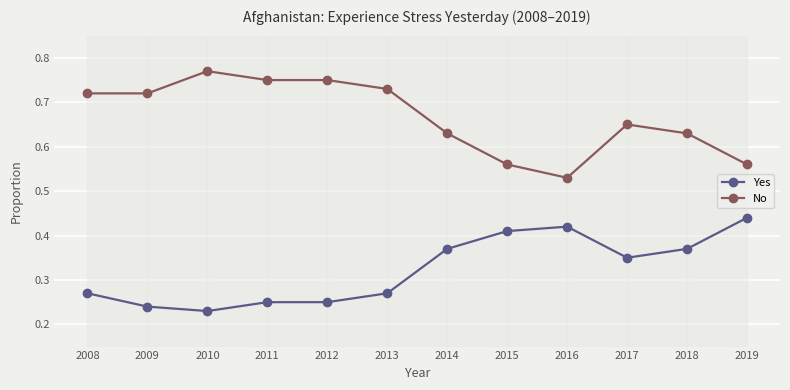

Rank the series by their average value, from highest to lowest.

No, Yes